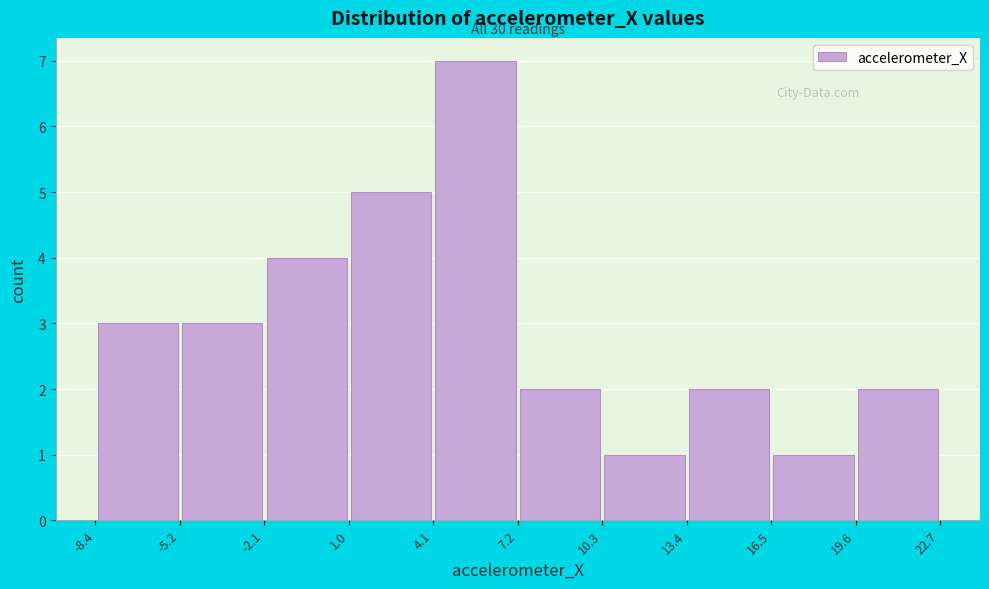

Over which range of the x-axis is the bar tallest?

4.1 to 7.2